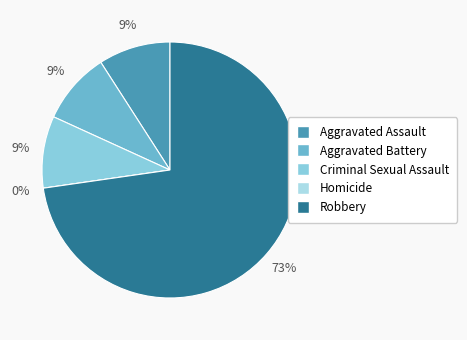

To the nearest percent, what is the difference between the largest and smallest slice percentages?

73%